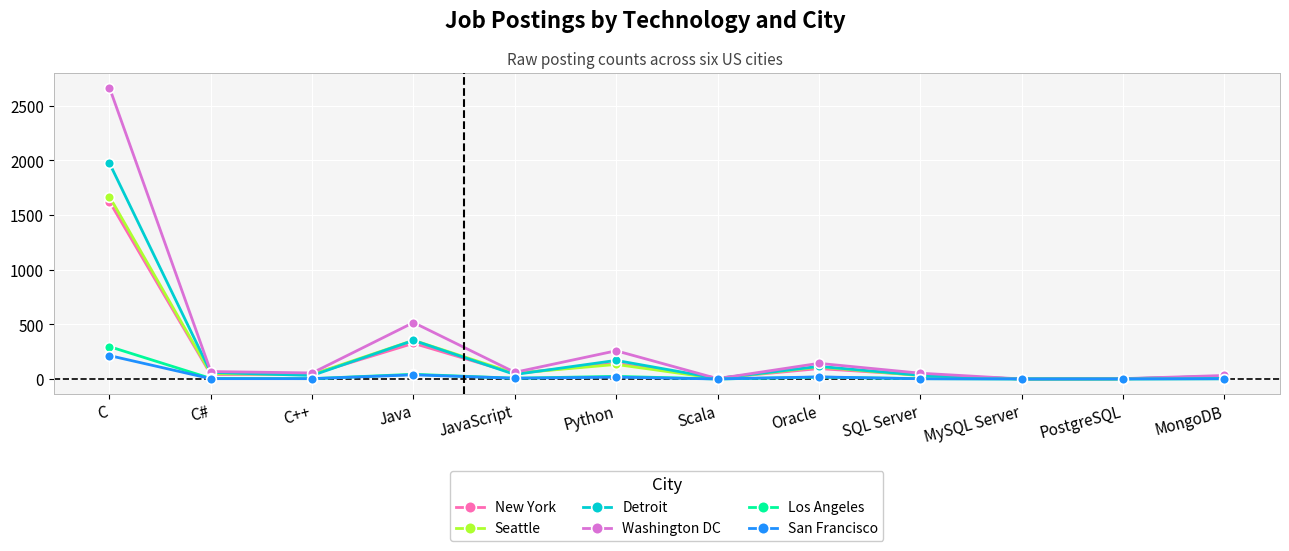

At which label does San Francisco first exceed 3?

C